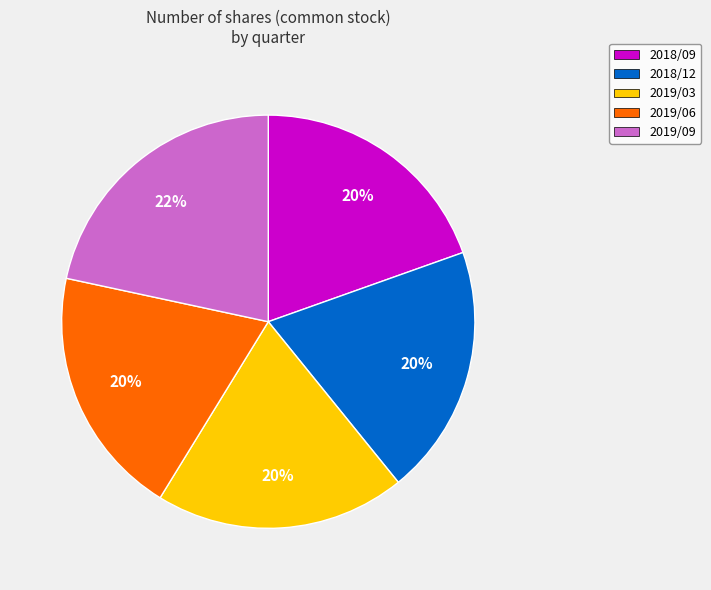

Is the sum of 2019/09 and 2019/06 greater than half?

No